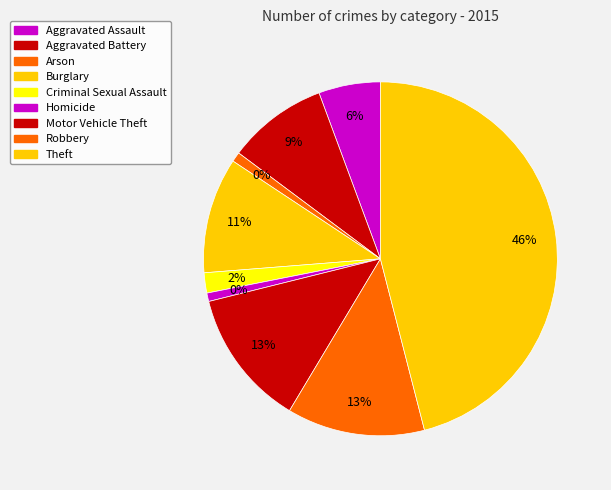

What percentage is the Theft slice, to the nearest percent?

46%